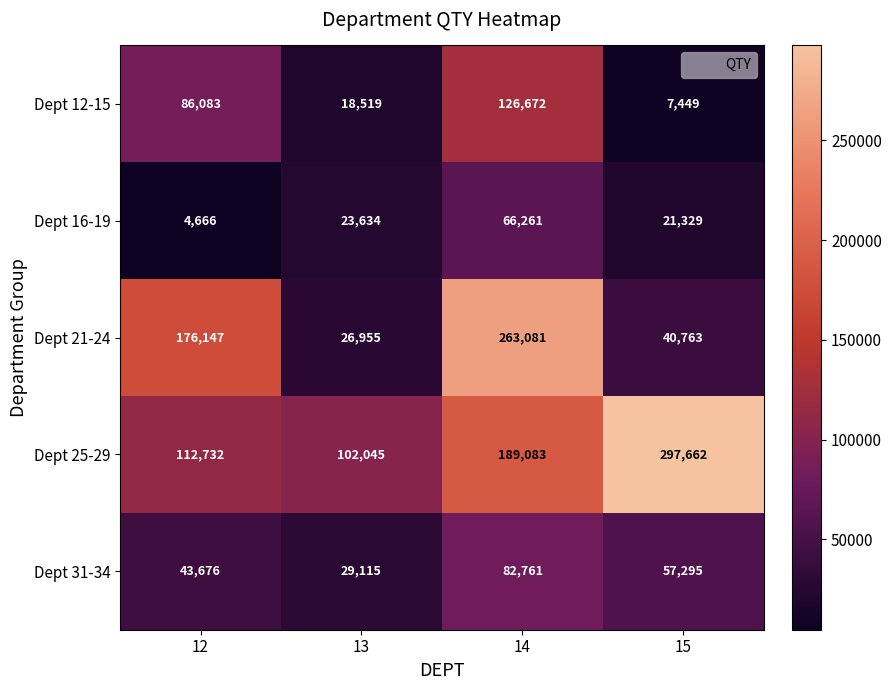

Is it true that Dept 25-29 equals 62167 at 13?

False